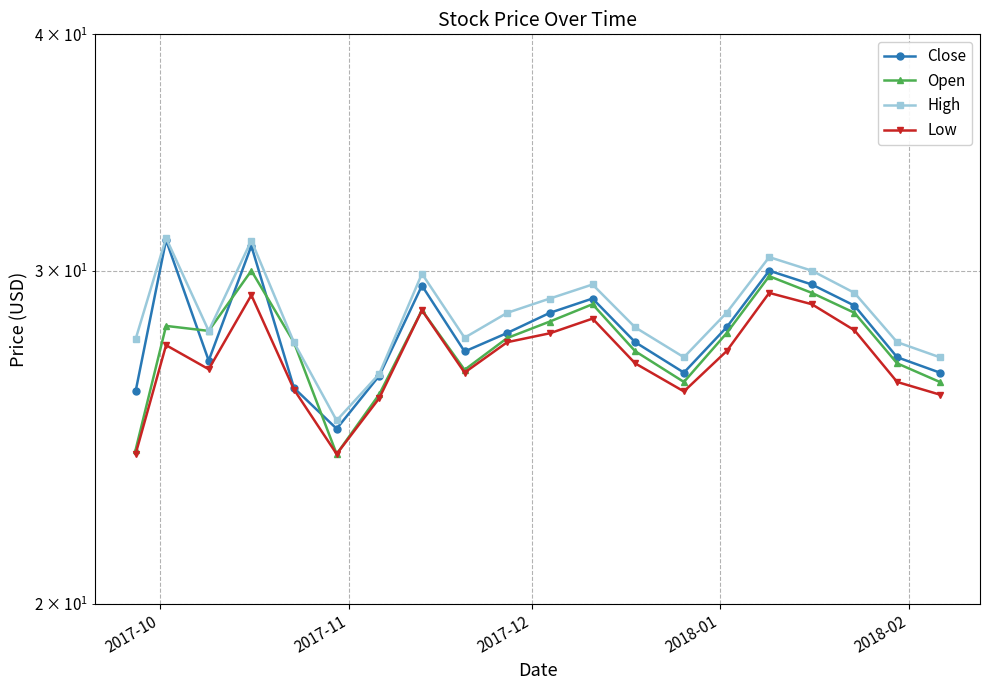

The value of Close at 17 is 51.2. True or false?

False